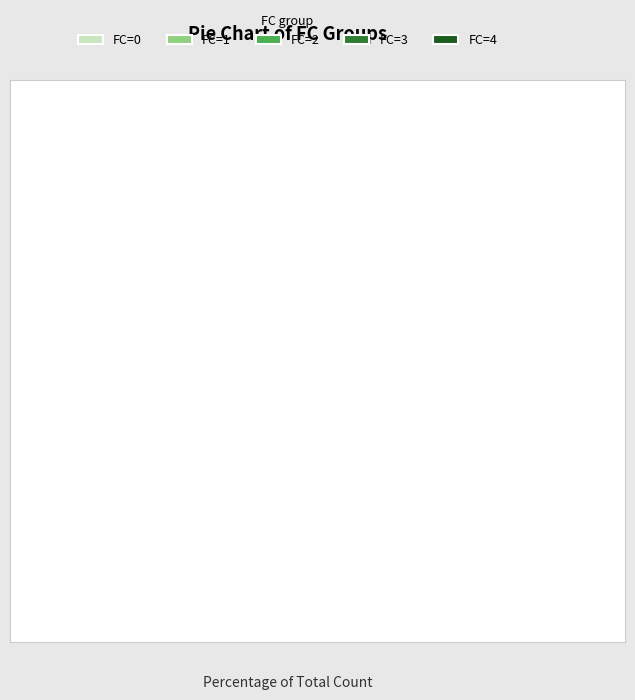

Is it true that FC=4 is 19% of the pie?

True